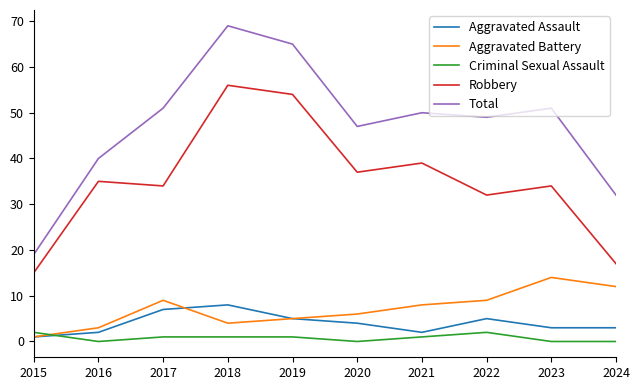

In Robbery, how many points are lower than both neighbors (excluding endpoints)?

3